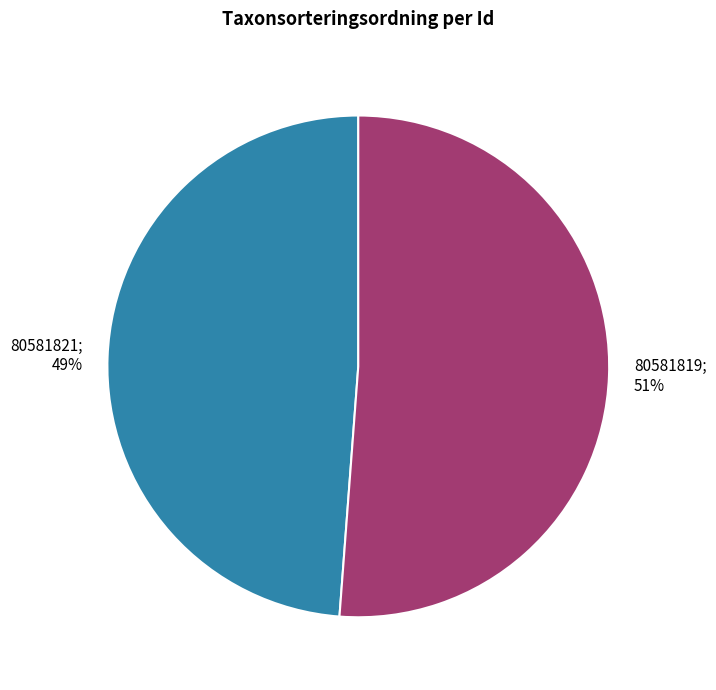

Is there a majority slice in this chart?

Yes